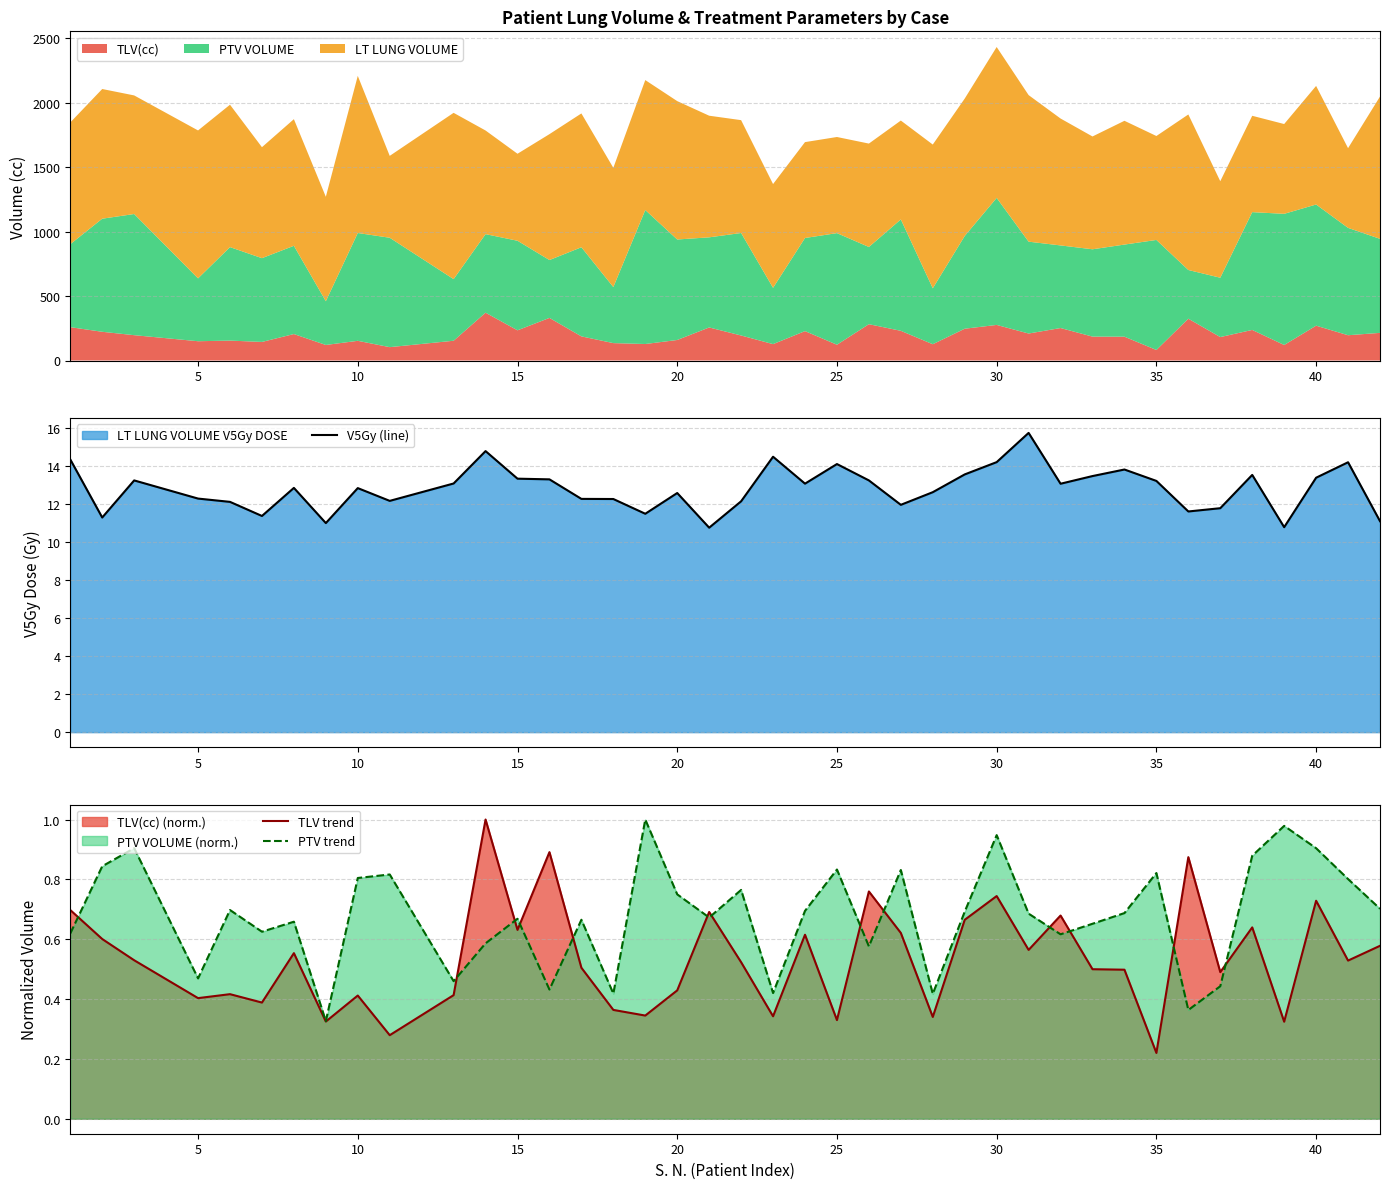

Does the chart display data point markers on the line(s)?

No